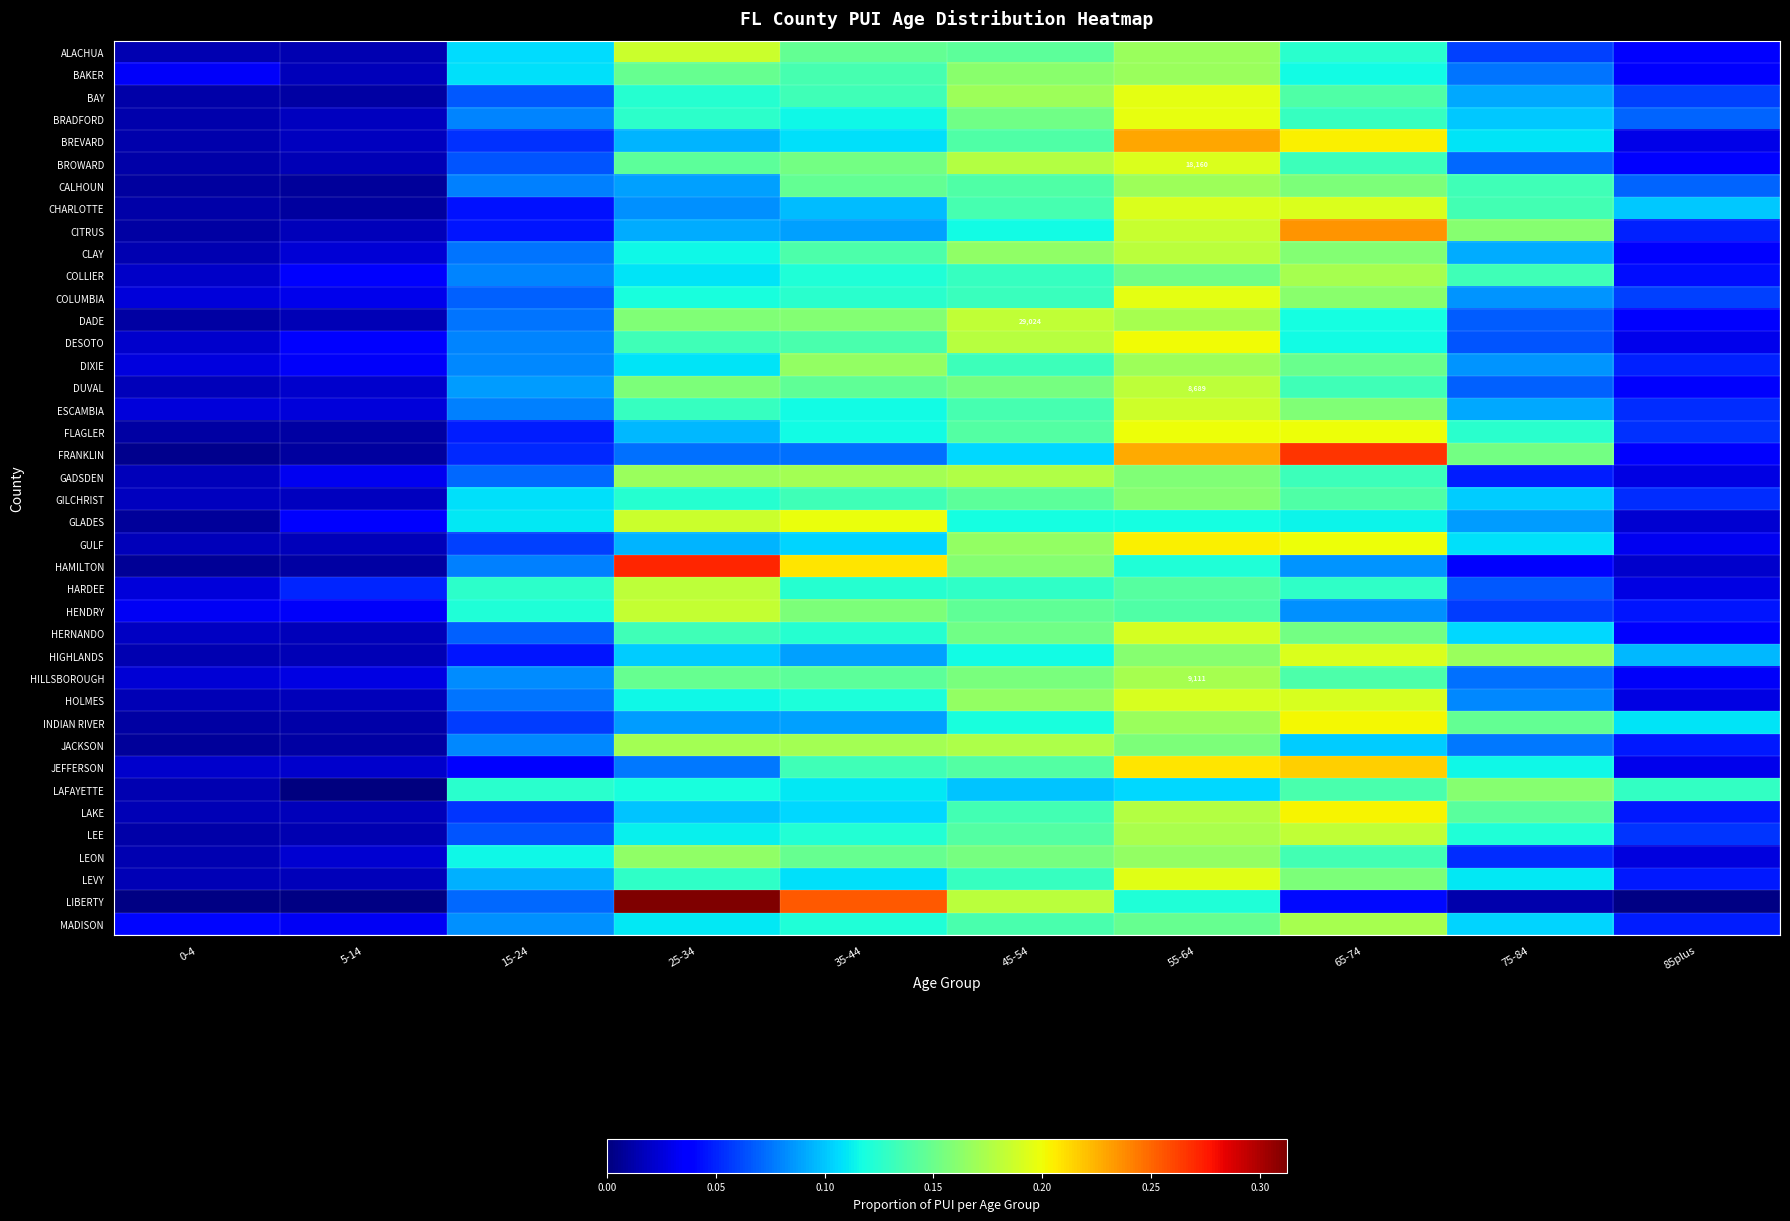

The value of LAKE at 45-54 is 0.0. True or false?

False